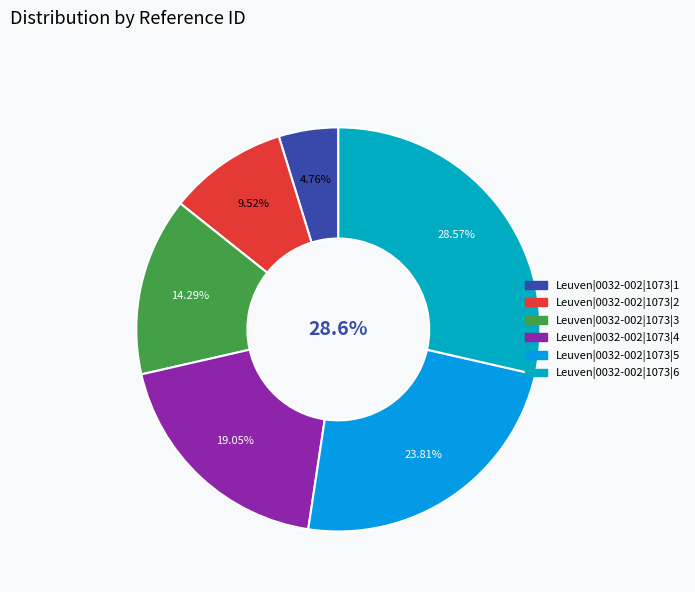

What percentage is NOT represented by Leuven|0032-002|1073|3?

85.7%